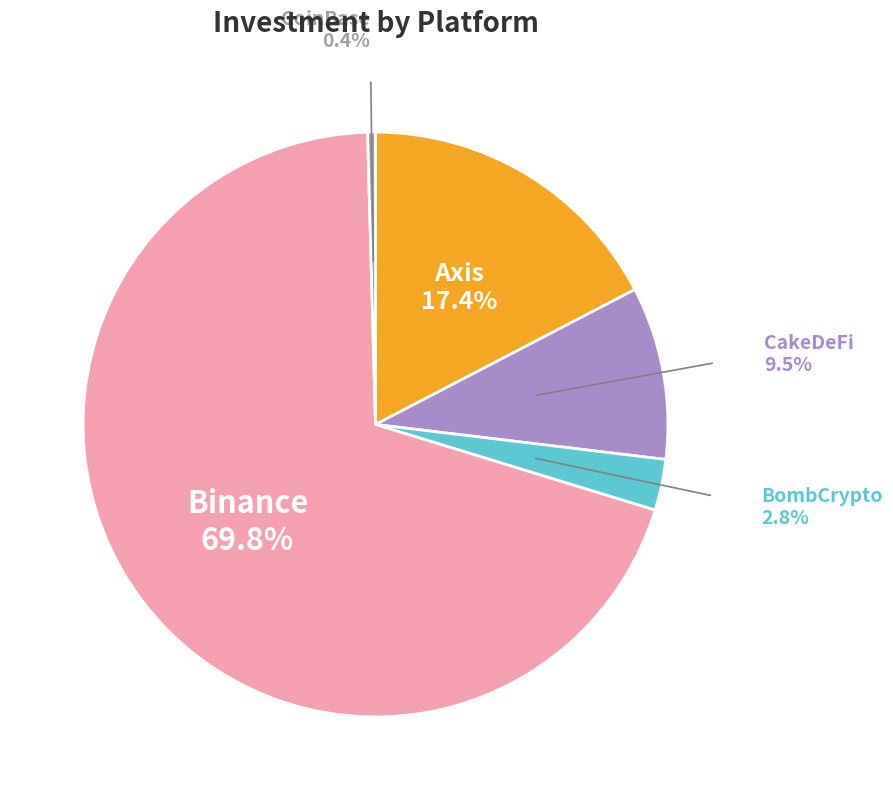

Is there any slice that represents more than half of the pie?

Yes